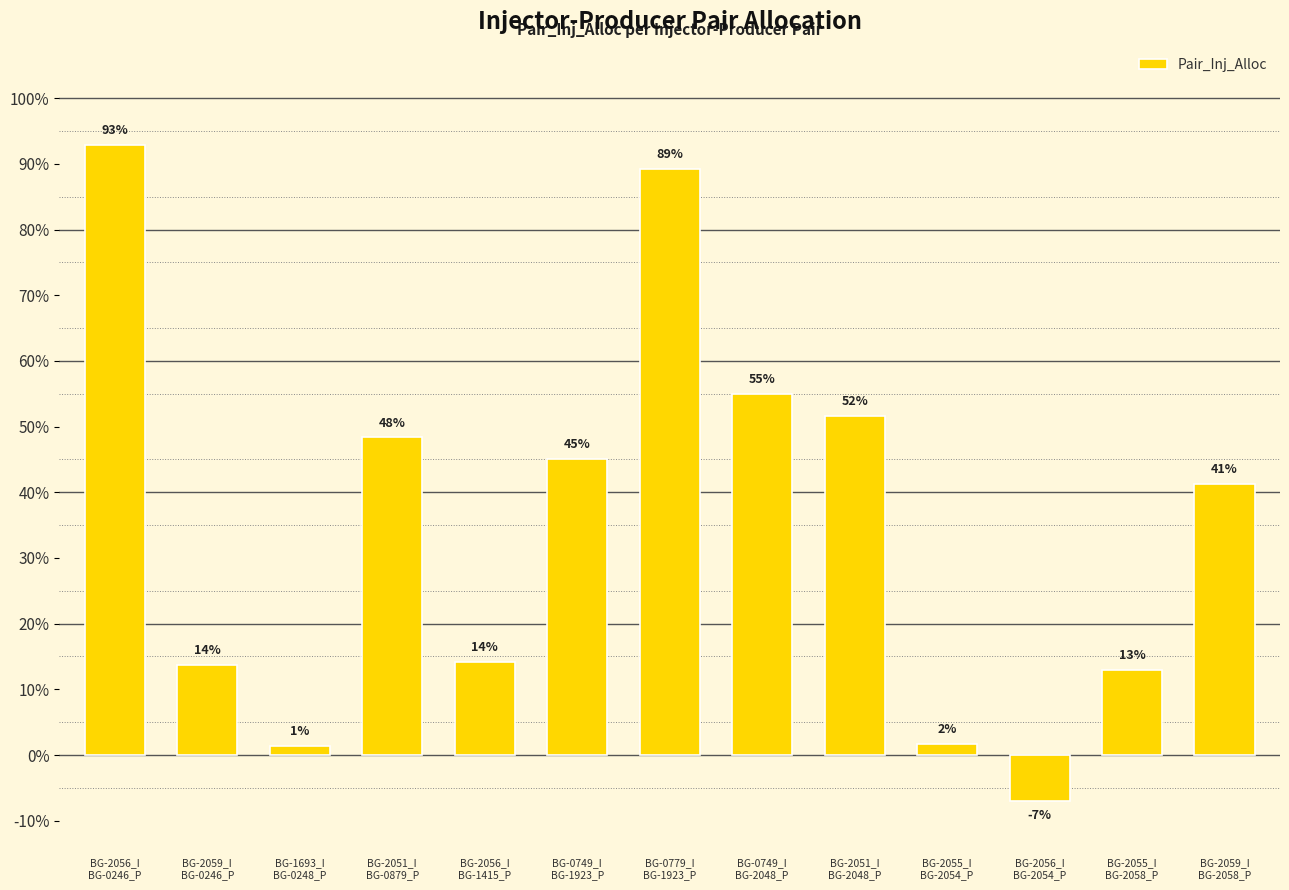

Reading left to right, extract all data points from this chart.

BG-2056_I
BG-0246_P=0.9	BG-2059_I
BG-0246_P=0.1	BG-1693_I
BG-0248_P=0.0	BG-2051_I
BG-0879_P=0.5	BG-2056_I
BG-1415_P=0.1	BG-0749_I
BG-1923_P=0.5	BG-0779_I
BG-1923_P=0.9	BG-0749_I
BG-2048_P=0.5	BG-2051_I
BG-2048_P=0.5	BG-2055_I
BG-2054_P=0.0	BG-2056_I
BG-2054_P=-0.1	BG-2055_I
BG-2058_P=0.1	BG-2059_I
BG-2058_P=0.4